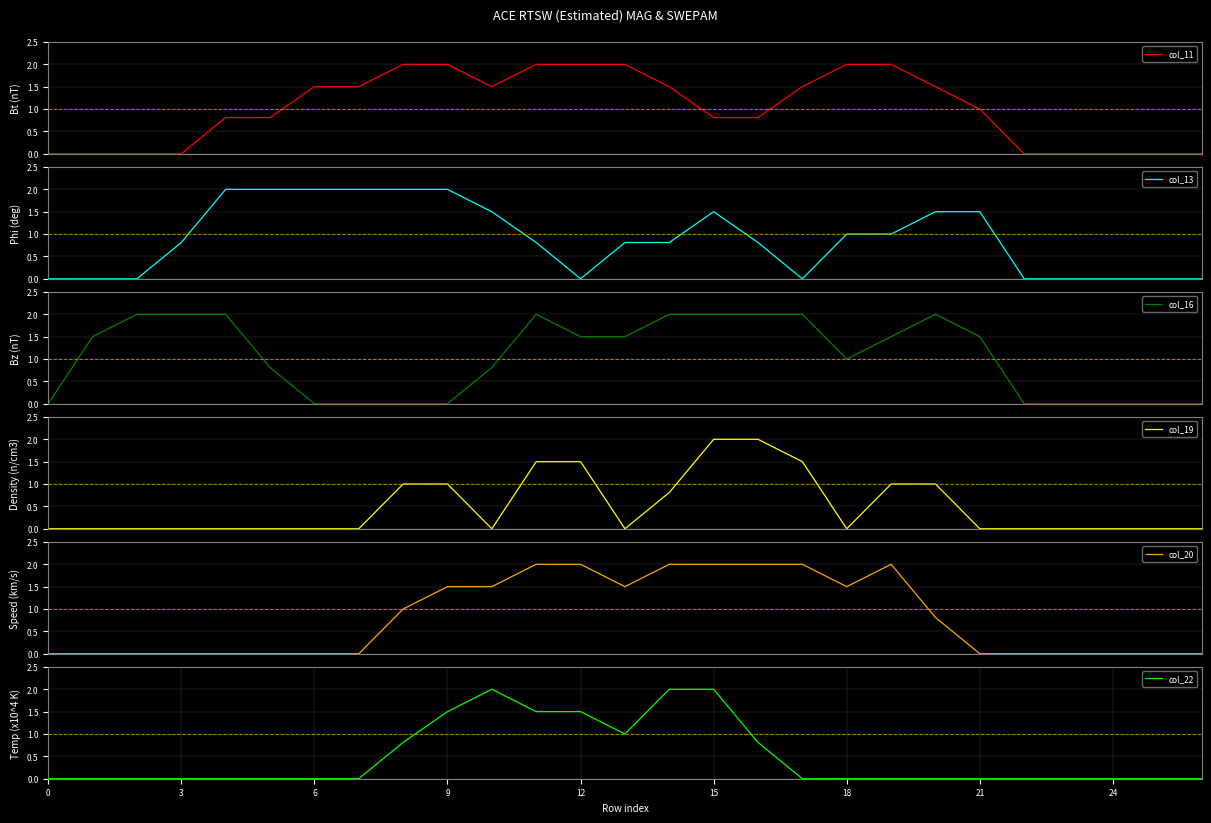

How many intersections are there between col_16 and col_19?

1